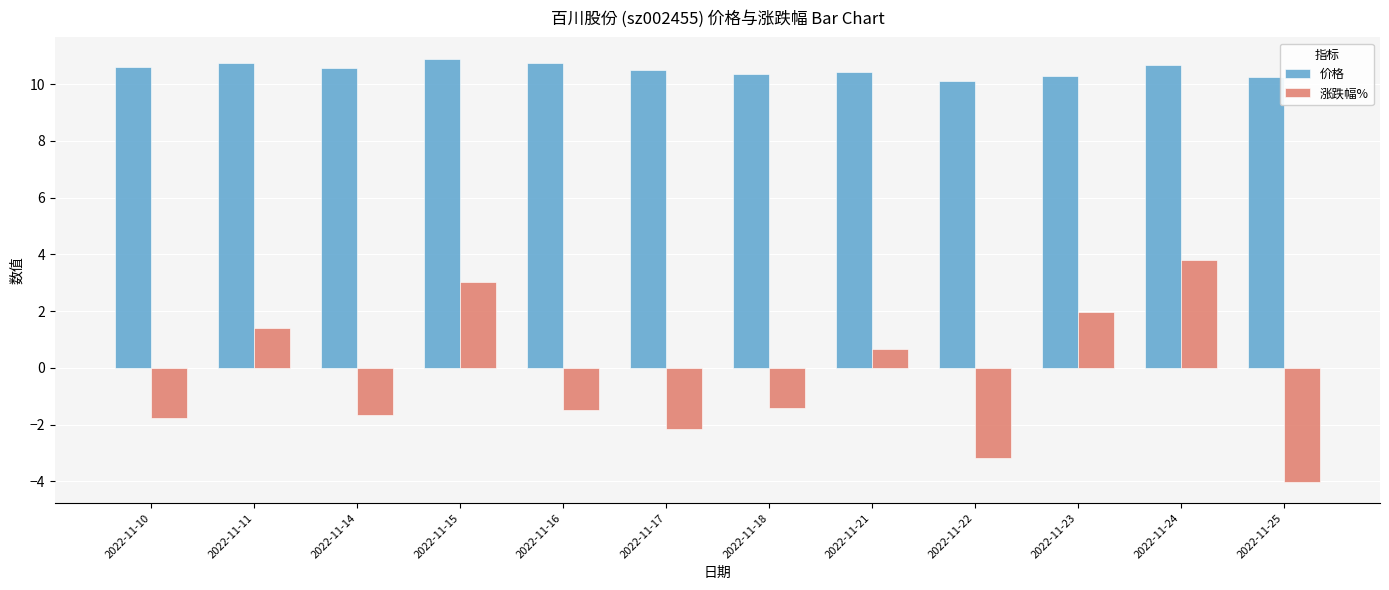

At which label does 价格 reach its minimum?

2022-11-22